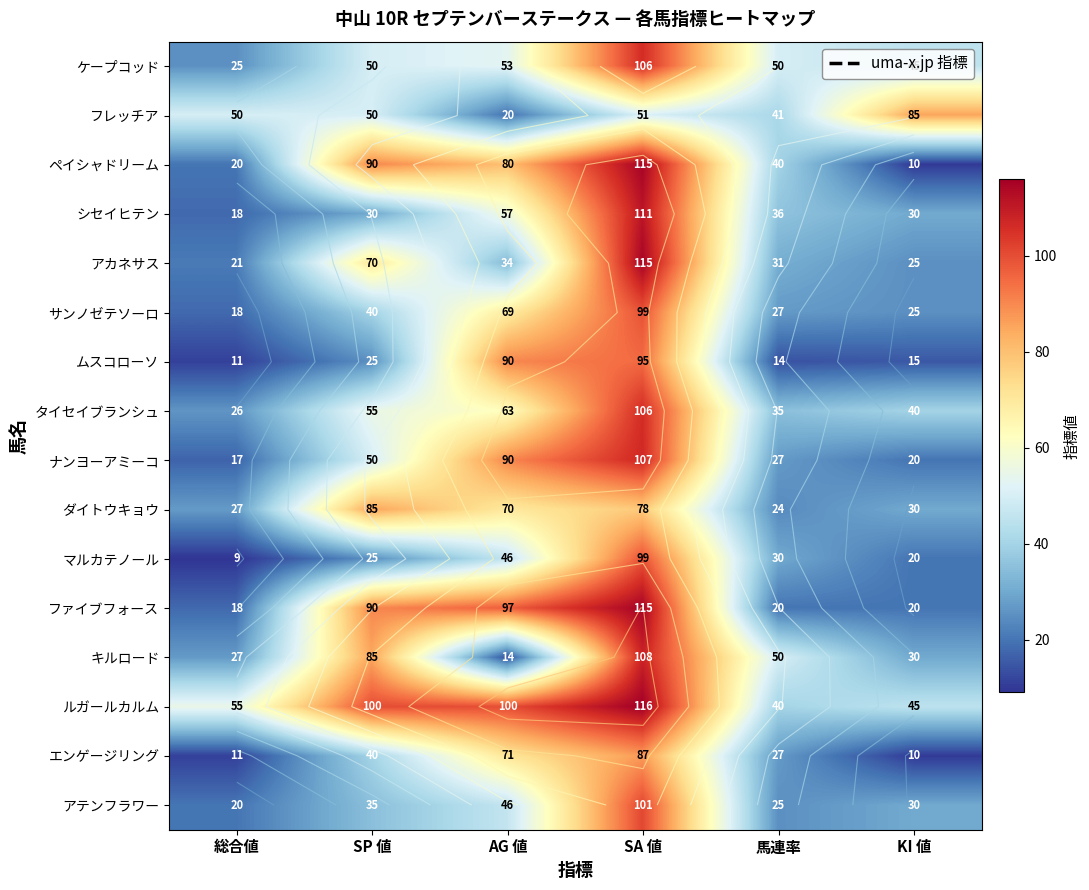

Which has a higher value, AG 値 or SP 値?

AG 値